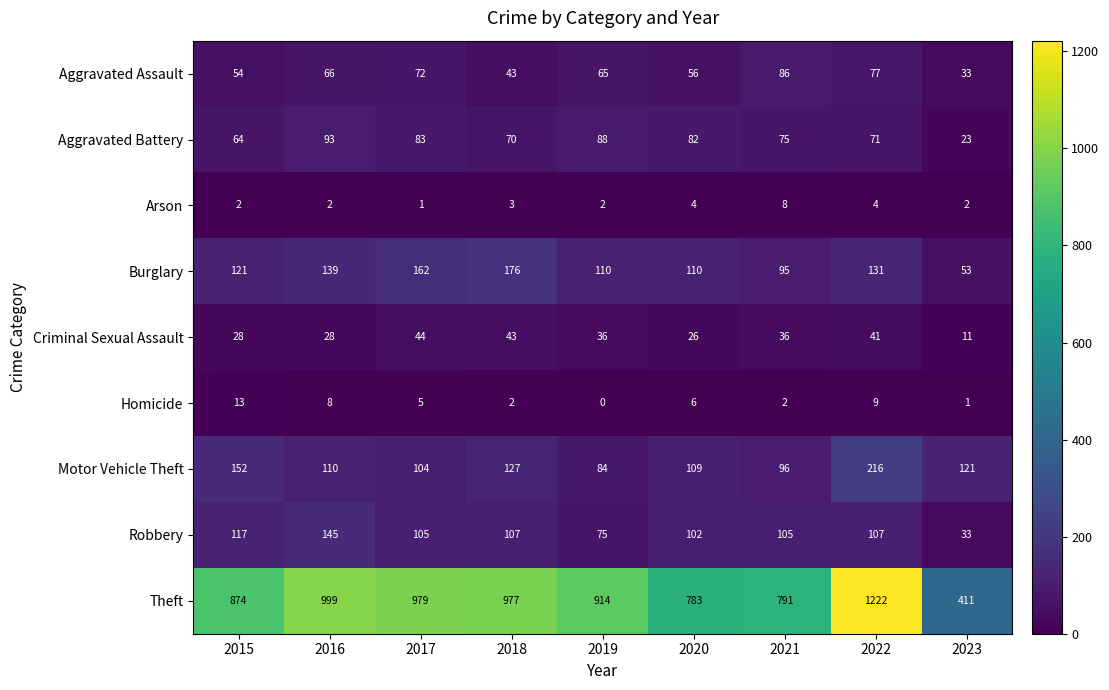

Where does the Criminal Sexual Assault series first go above 36?

2017